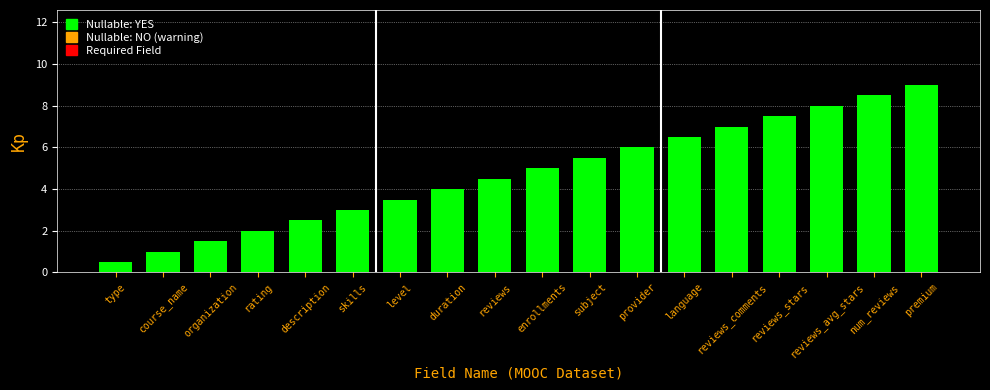

What is the difference between the maximum and minimum values?

8.5